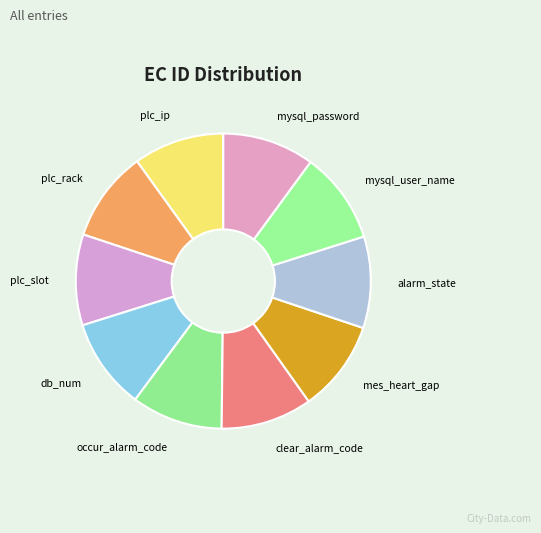

Approximately how many times larger is the value at mysql_user_name compared to clear_alarm_code?

1.0